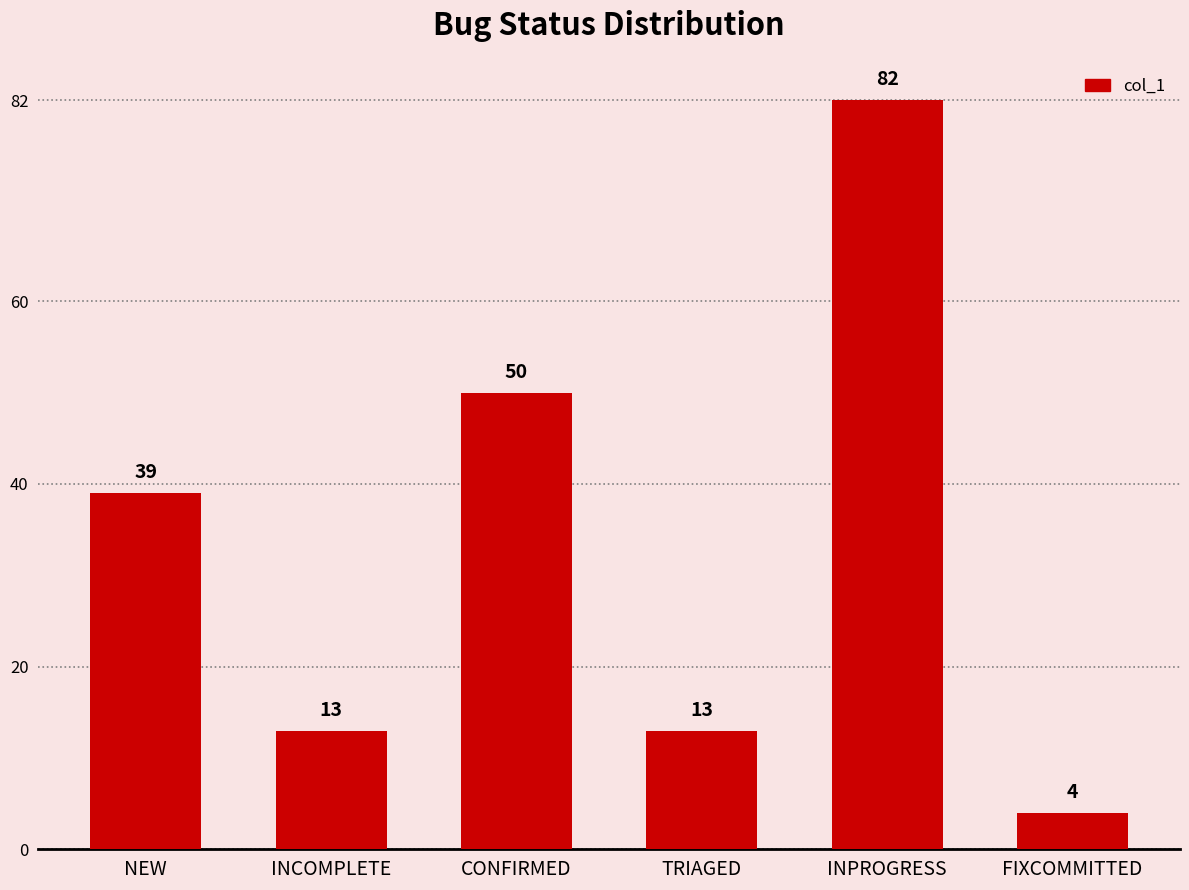

What is the difference between the maximum and second lowest values?

69